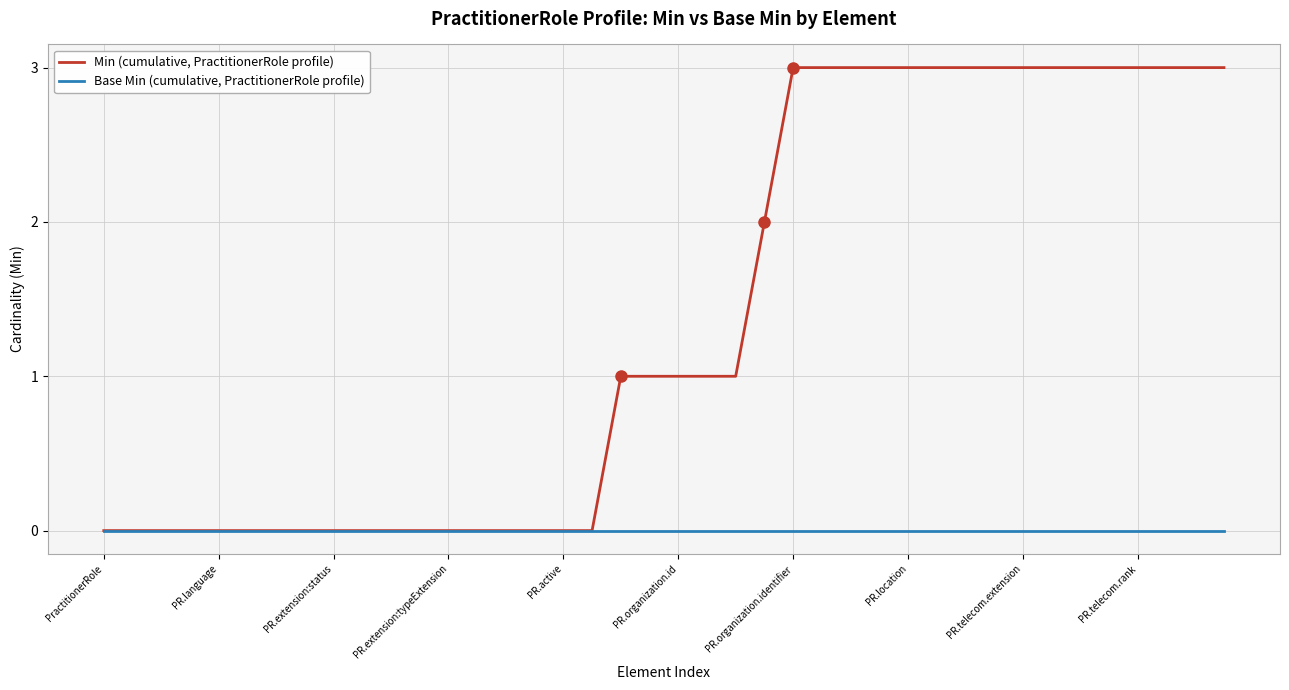

What is the sum of all Min (cumulative, PractitionerRole profile) values?

55